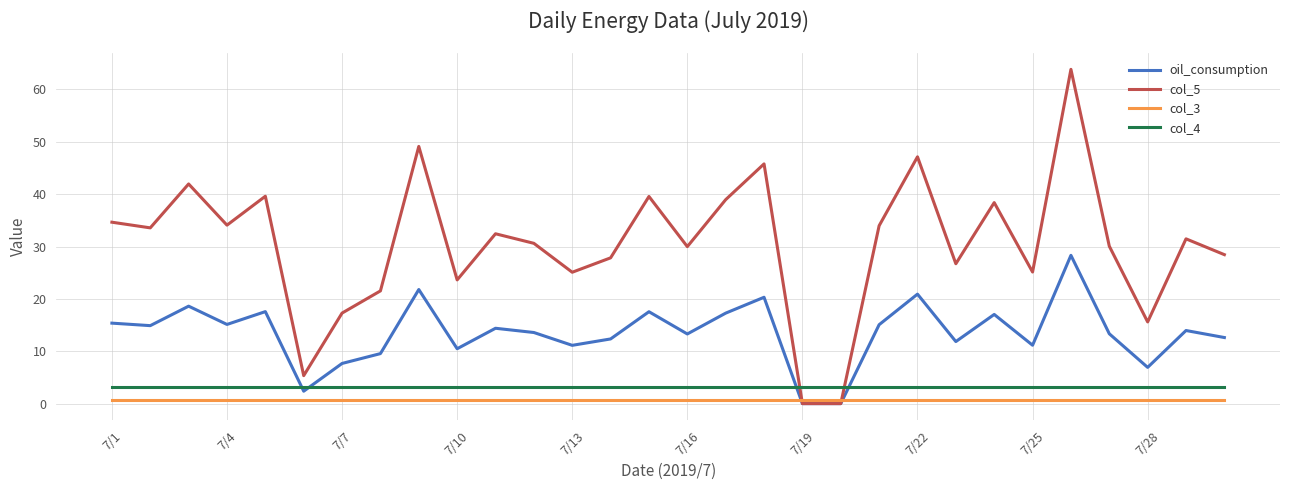

Which series has the largest total across all categories?

col_5